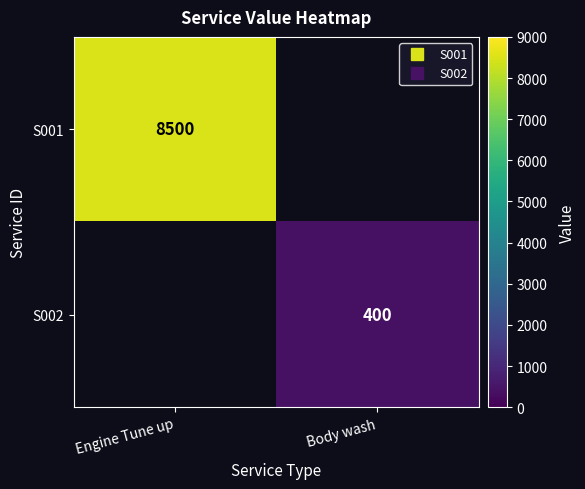

Rank the series by their maximum value, from highest to lowest.

S001, S002